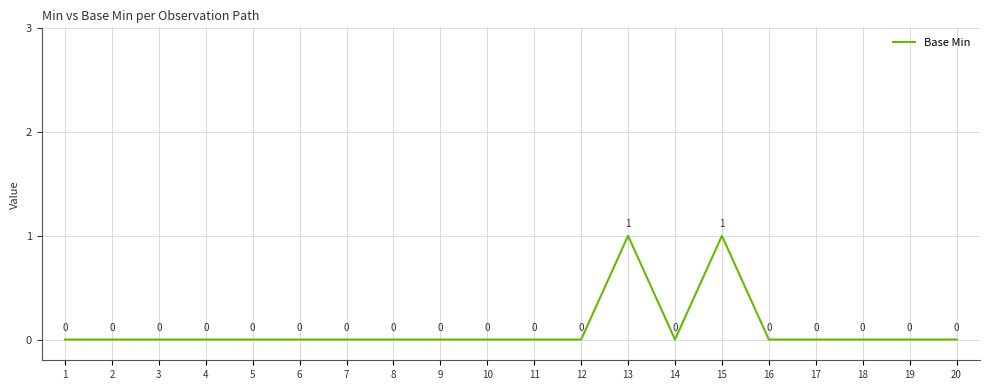

The chart shows a value of 0 at 19. True or false?

True